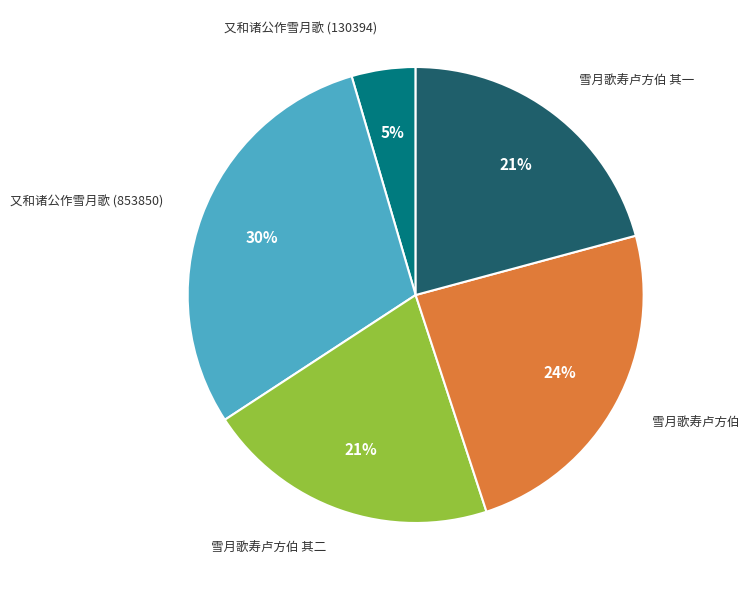

To the nearest percent, what is the average slice percentage?

20%